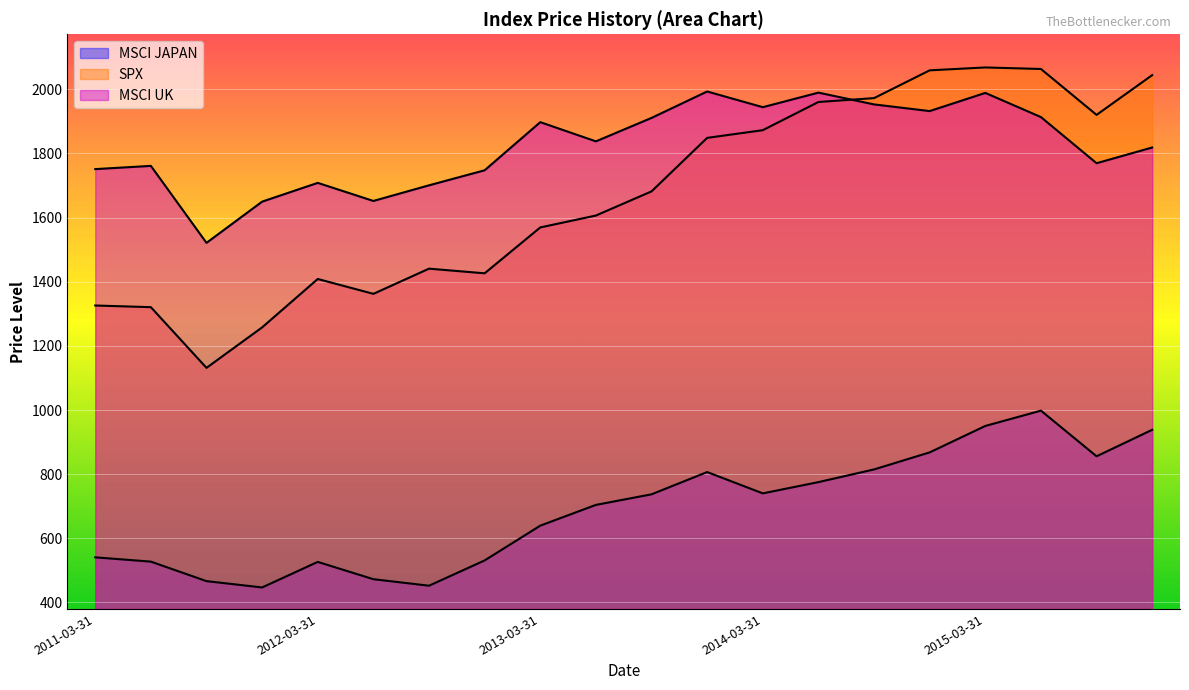

Reading left to right, transcribe all the data shown in this chart.

MSCI JAPAN: 540.8	527.4	466.6	446.9	526.6	472.6	452.3	531.2	639.6	704.3	737.2	806.6	740.2	775.3	814.8	868.0	950.4	998.1	855.8	938.4
SPX: 1325.8	1320.6	1131.4	1257.6	1408.5	1362.2	1440.7	1426.2	1569.2	1606.3	1681.5	1848.4	1872.3	1960.2	1972.3	2058.9	2067.9	2063.1	1920.0	2043.9
MSCI UK: 1751.0	1761.1	1521.1	1649.6	1708.1	1651.8	1700.5	1747.4	1897.3	1837.5	1910.6	1993.0	1944.0	1989.4	1952.7	1931.9	1988.6	1913.2	1769.4	1818.4